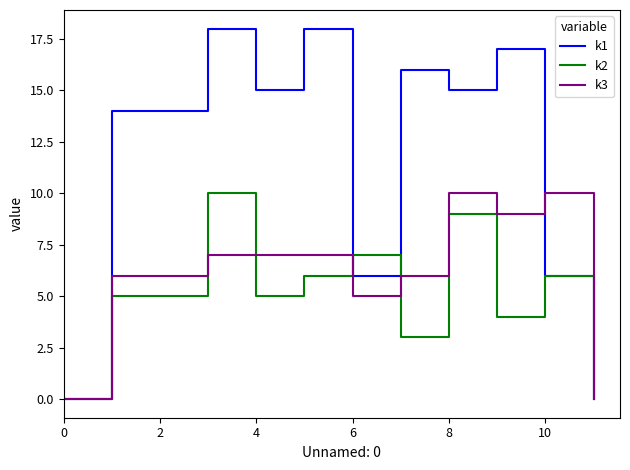

Rank the series by their average value, from lowest to highest.

k2, k3, k1